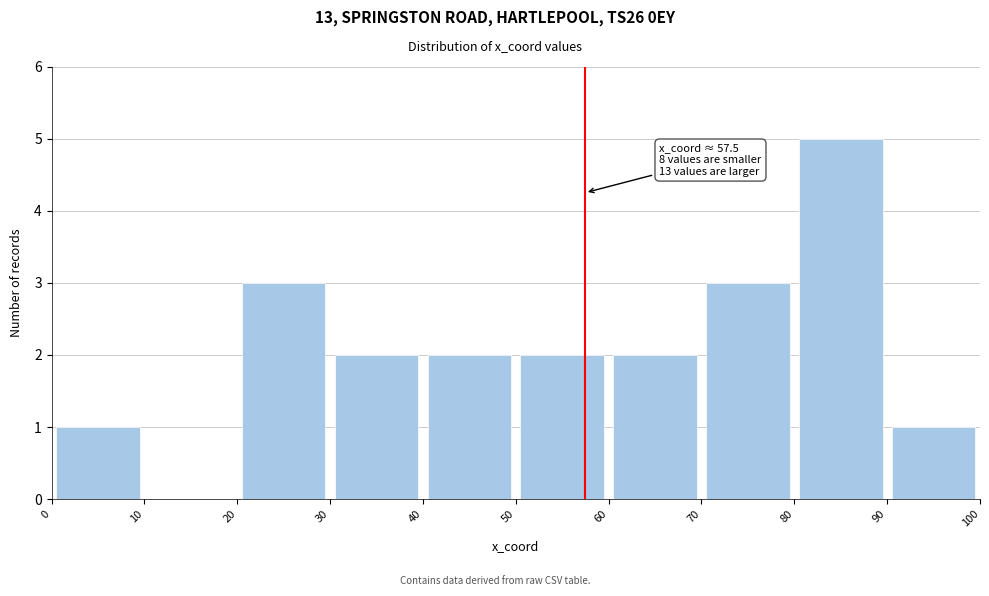

Which range on the x-axis has the tallest bar?

80 to 90